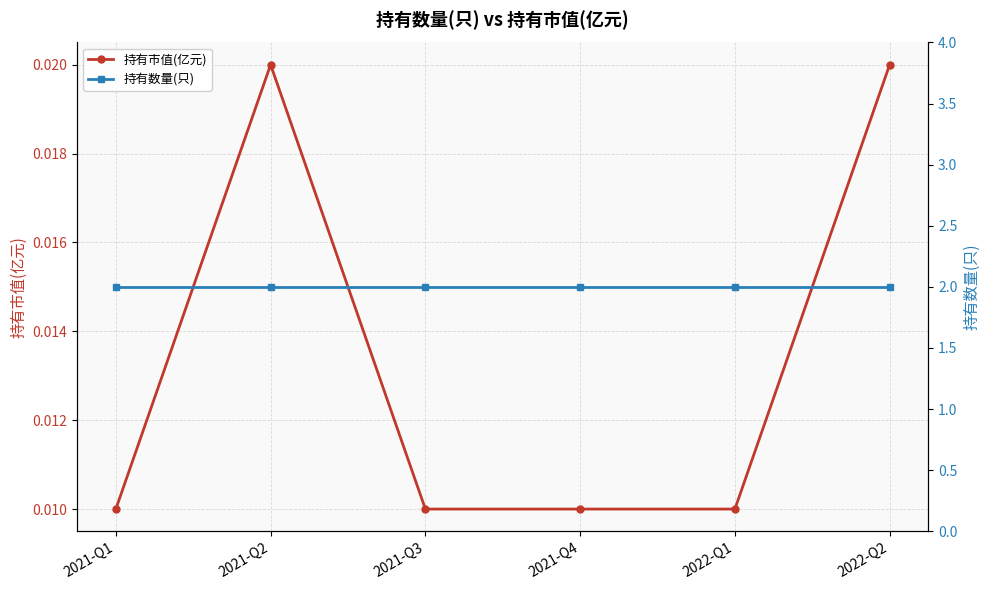

At which category does the chart reach its peak across all series?

2021-Q1